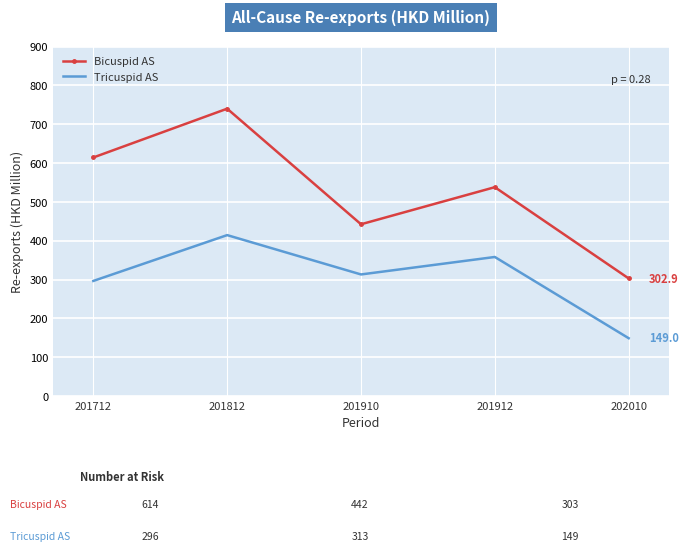

At 201712, list the series in order from smallest to largest.

Tricuspid AS, Bicuspid AS